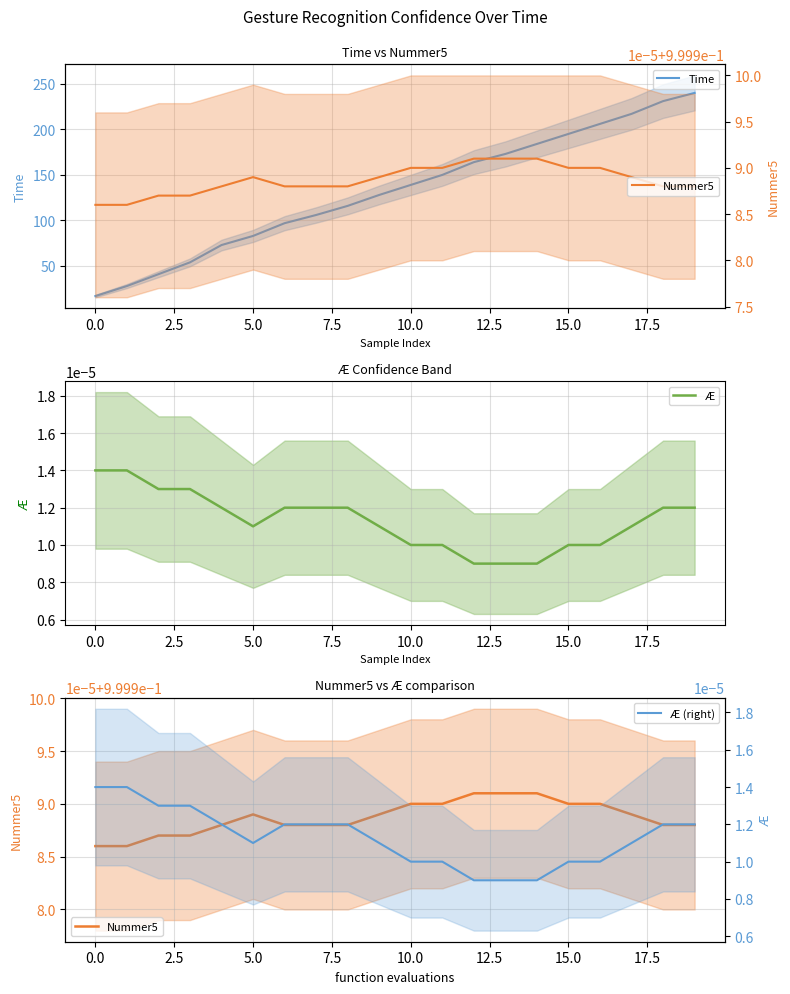

List the series in order of their peak value, lowest first.

Æ, Æ (right), Nummer5, Time